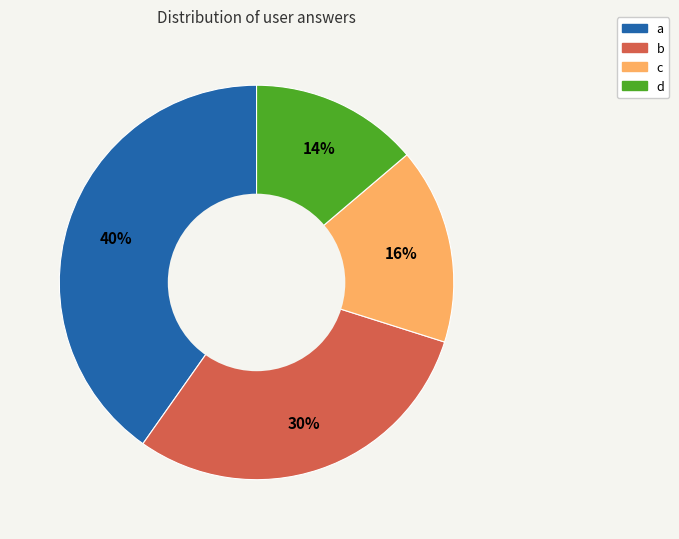

To the nearest percent, what portion does d represent?

14%